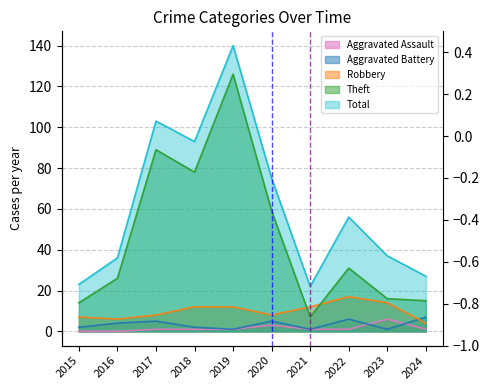

How many lines are shown in the chart?

5